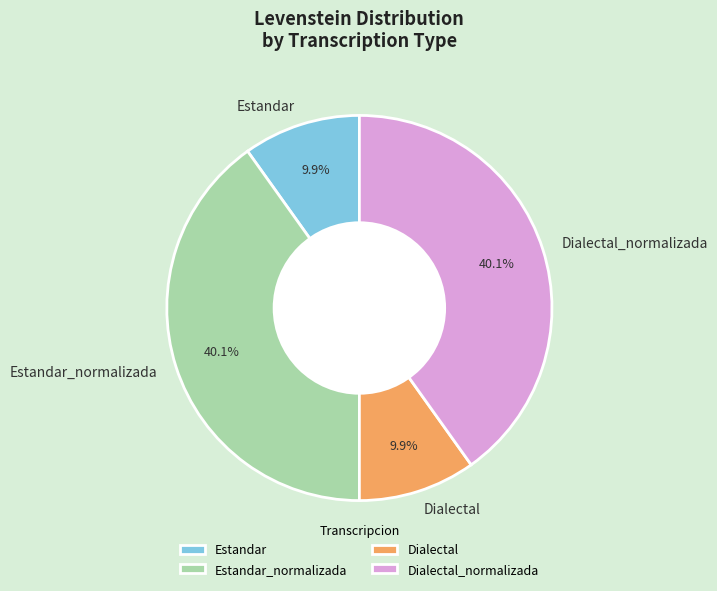

How much of the chart is everything except Estandar?

90.1%